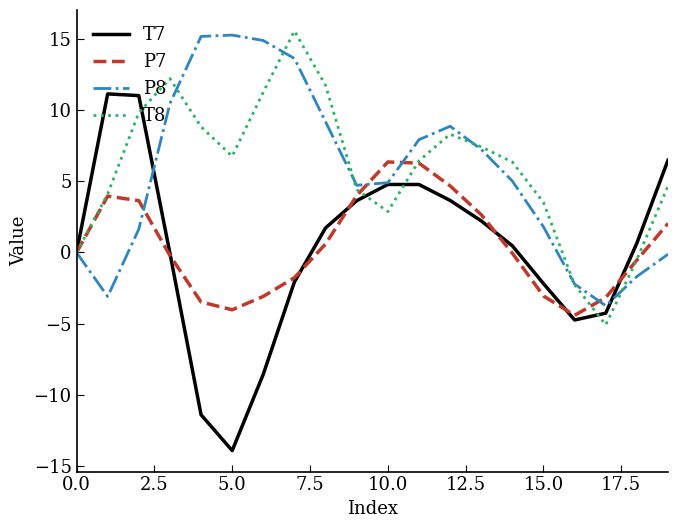

Which series has the widest spread of values?

T7